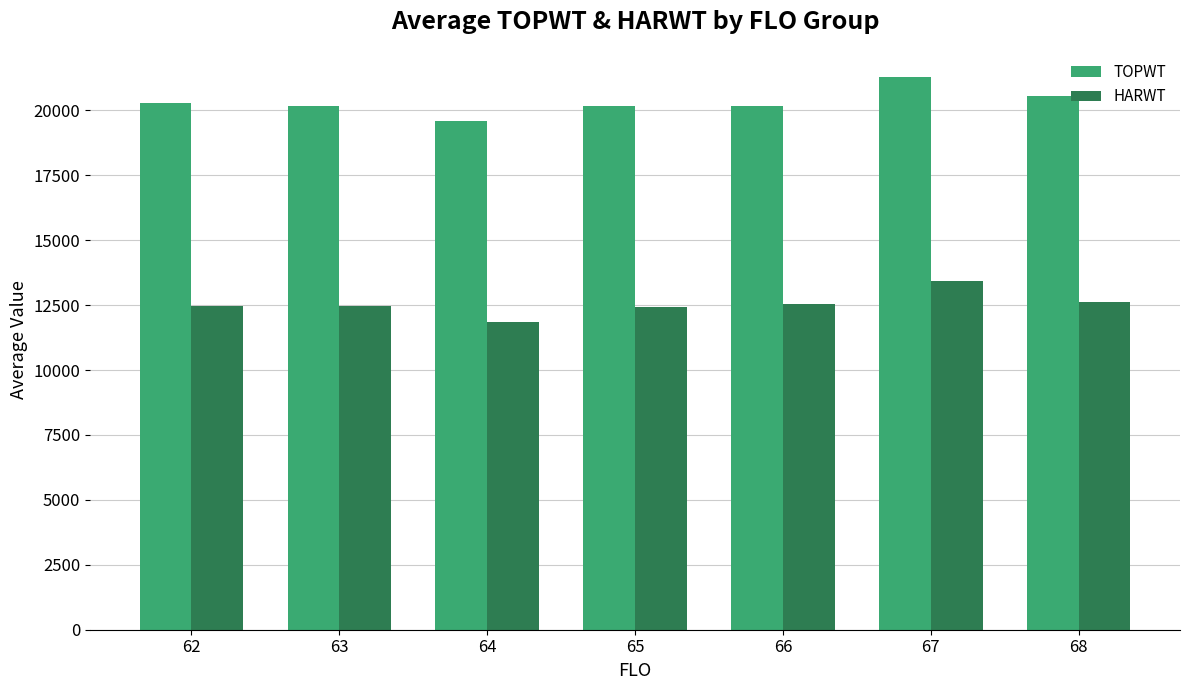

What is the minimum value shown in the chart?

11834